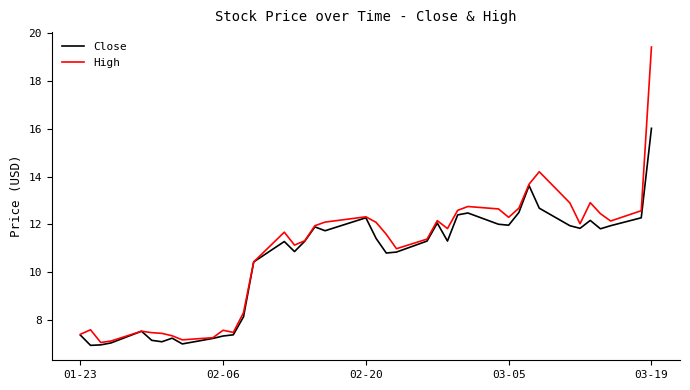

List the series in order of their overall mean, highest first.

High, Close